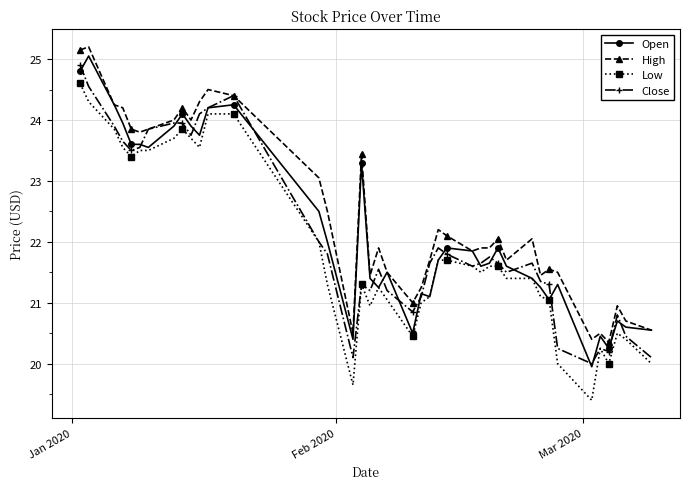

What is the lowest value of the Close series?

20.0